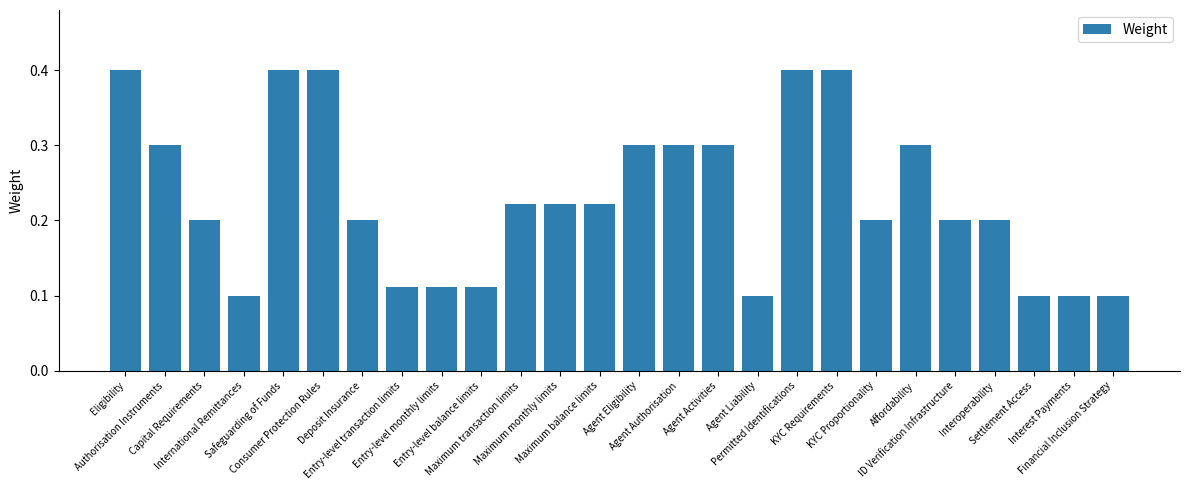

What is the difference between the second highest and second lowest values?

0.3